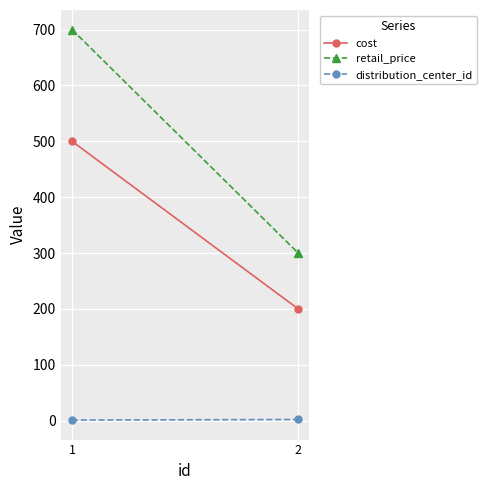

True or false: distribution_center_id has a value of 0.7 at 2.

False